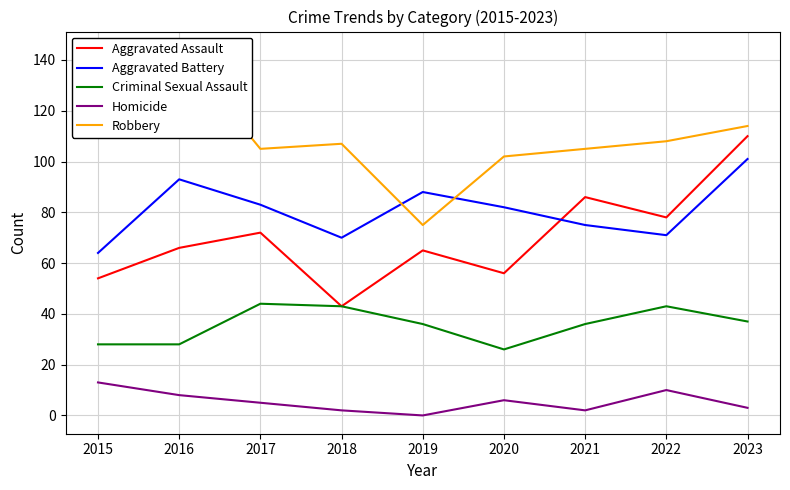

What are all the series names shown in the legend?

Aggravated Assault, Aggravated Battery, Criminal Sexual Assault, Homicide, Robbery